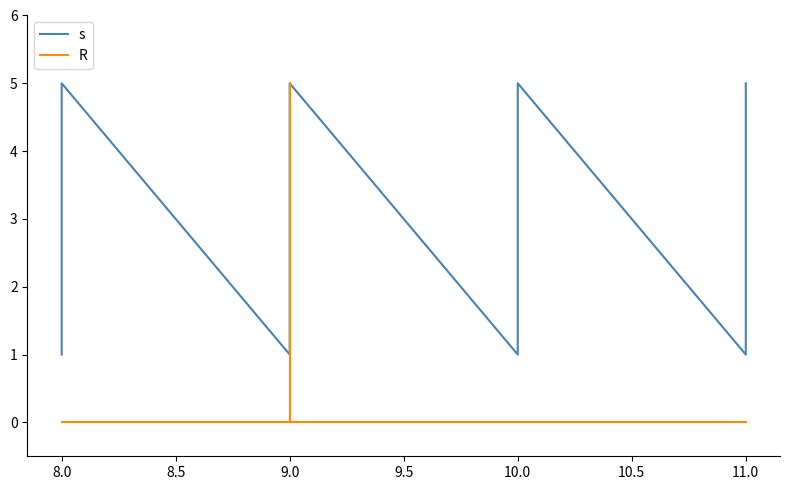

Which series ends up on top after the final intersection of s and R?

s